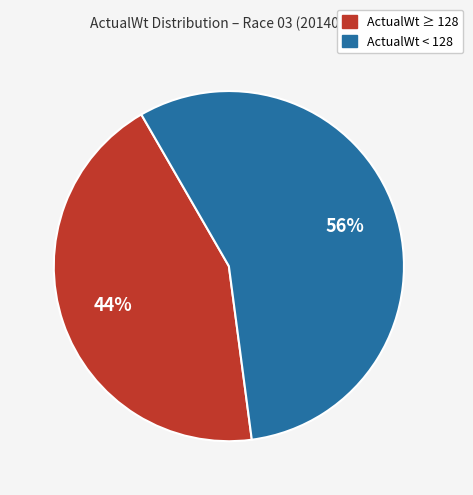

Does any single category account for the majority?

Yes